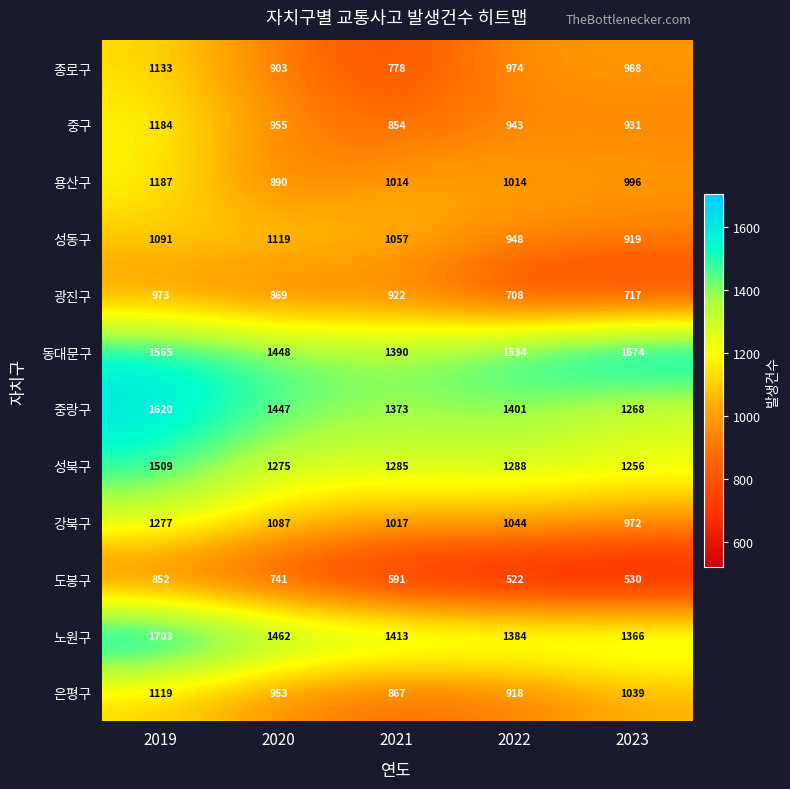

How many data points in 중랑구 are less than 1401?

2